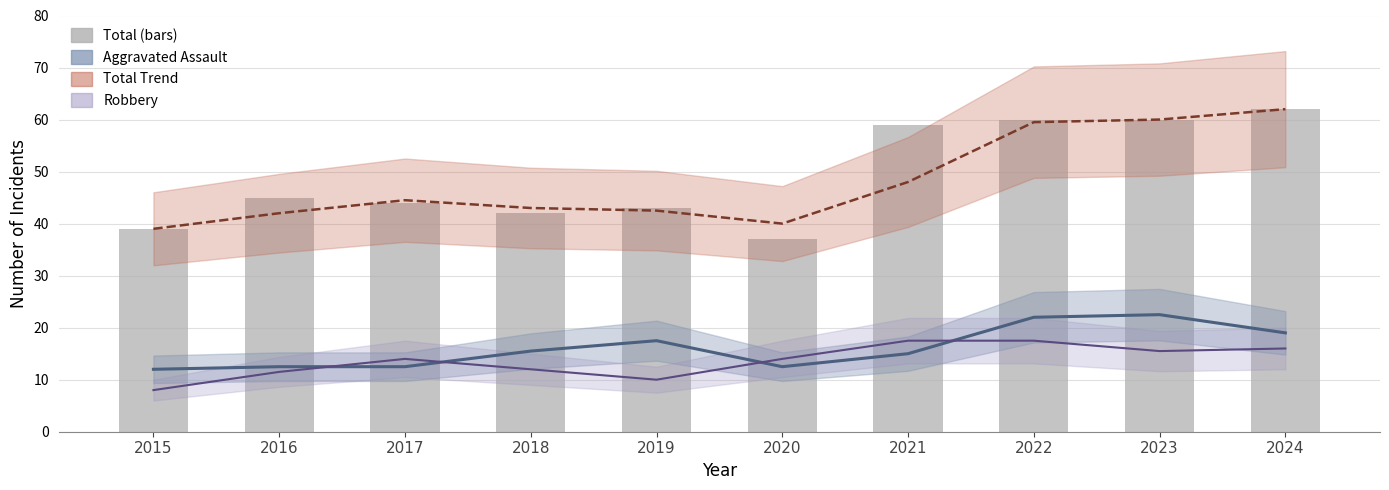

Reading left to right, what are all the values shown in this chart?

2015=39	2016=45	2017=44	2018=42	2019=43	2020=37	2021=59	2022=60	2023=60	2024=62